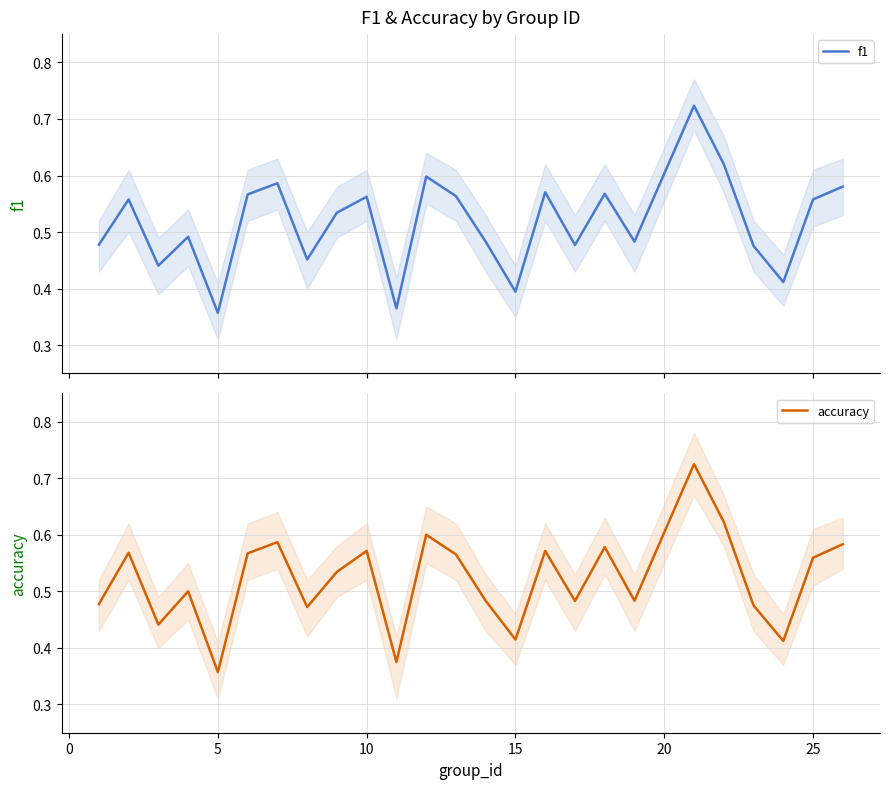

How many series are shown in this chart?

2